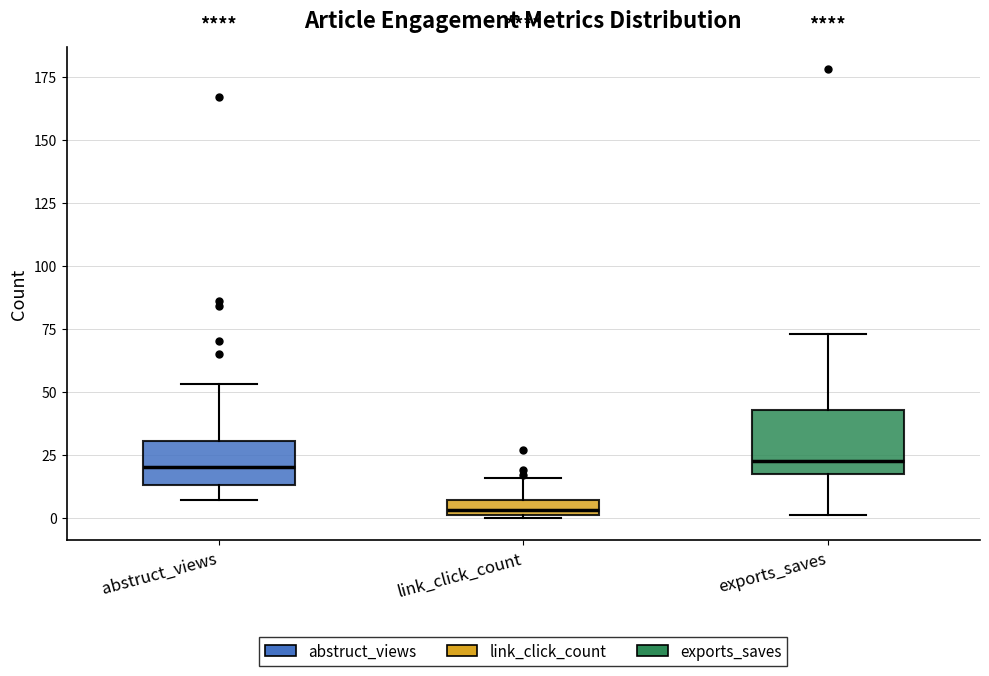

Where is the upper edge of the box for exports_saves on the y-axis? The values are not printed on the chart, so give them approximately, as read against the axis.

45